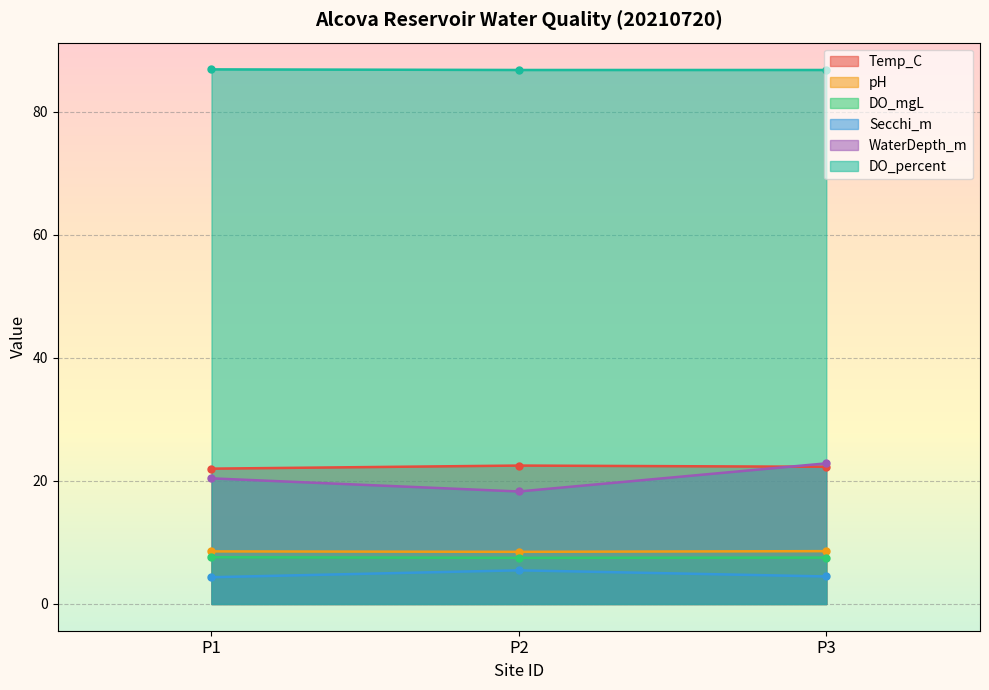

What is the minimum value for DO_percent?

86.8